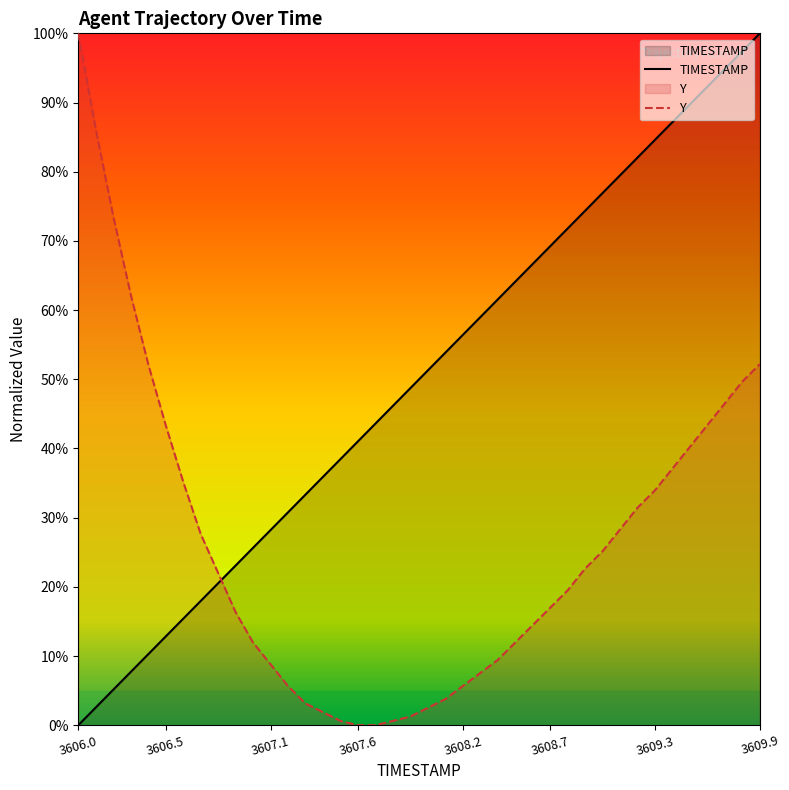

Is the value of TIMESTAMP at 3607.1 greater than the value of Y at 3608.0?

Yes